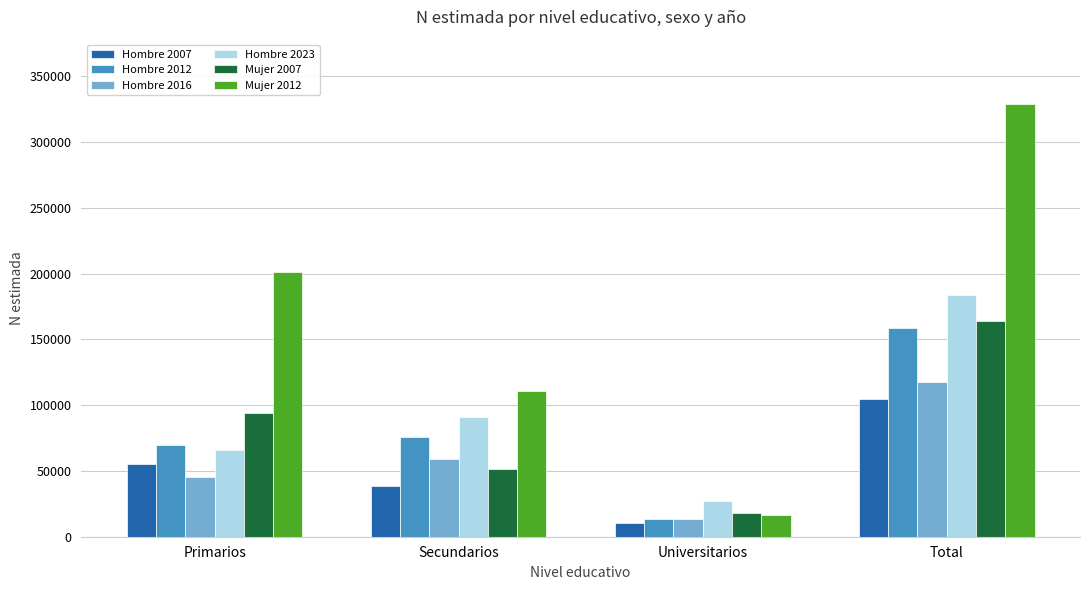

How many series are shown in this chart?

6